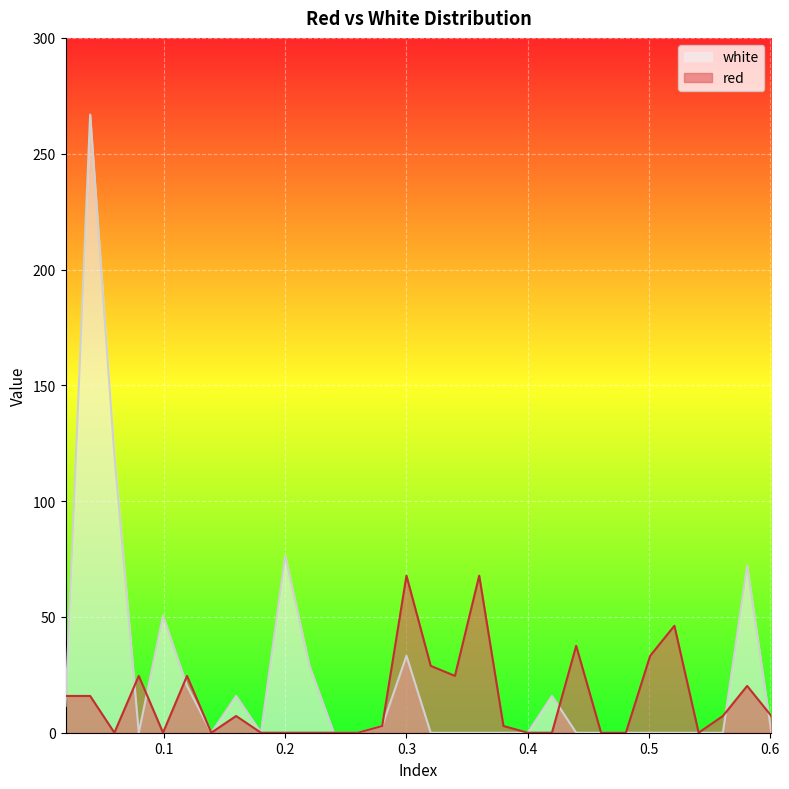

Which series has the largest range (max minus min)?

white